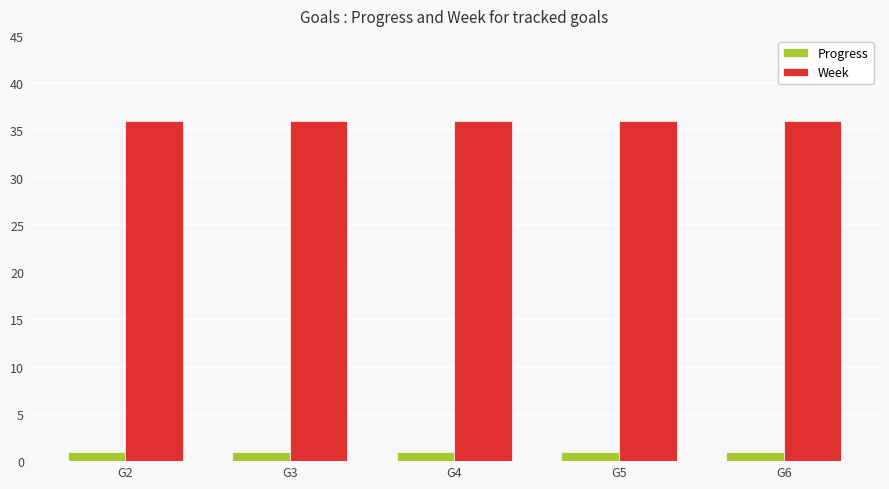

Rank the series at G4 from highest to lowest value.

Week, Progress